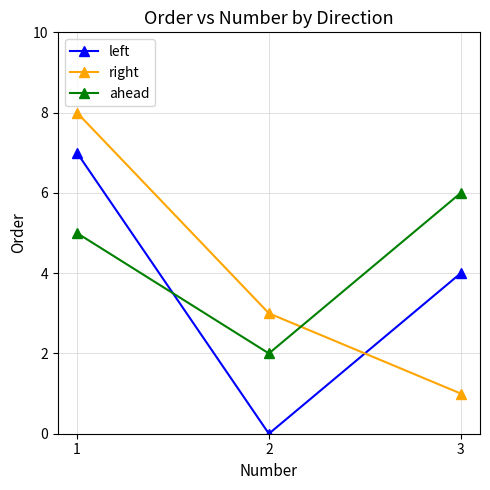

What is the greatest value displayed?

8